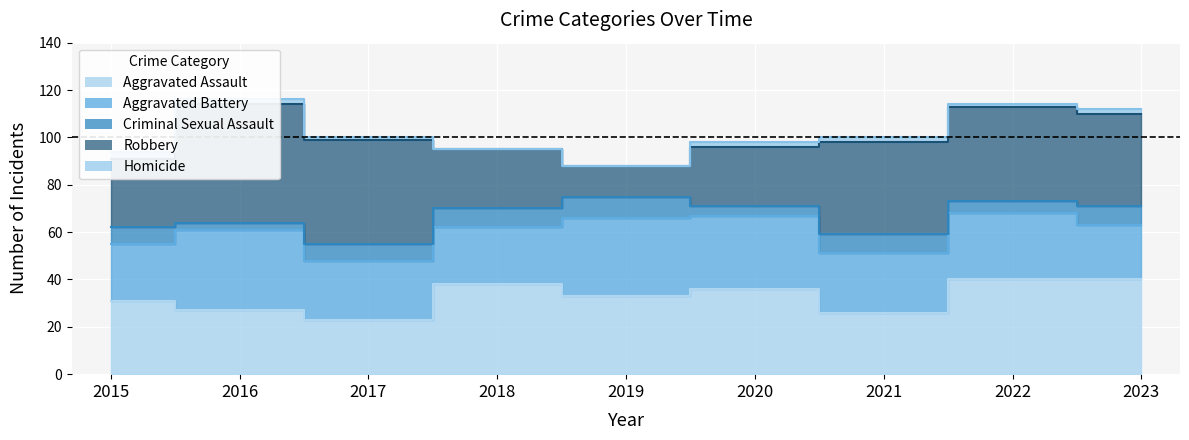

What is the value of the Aggravated Battery point at the 8th from the left?

28